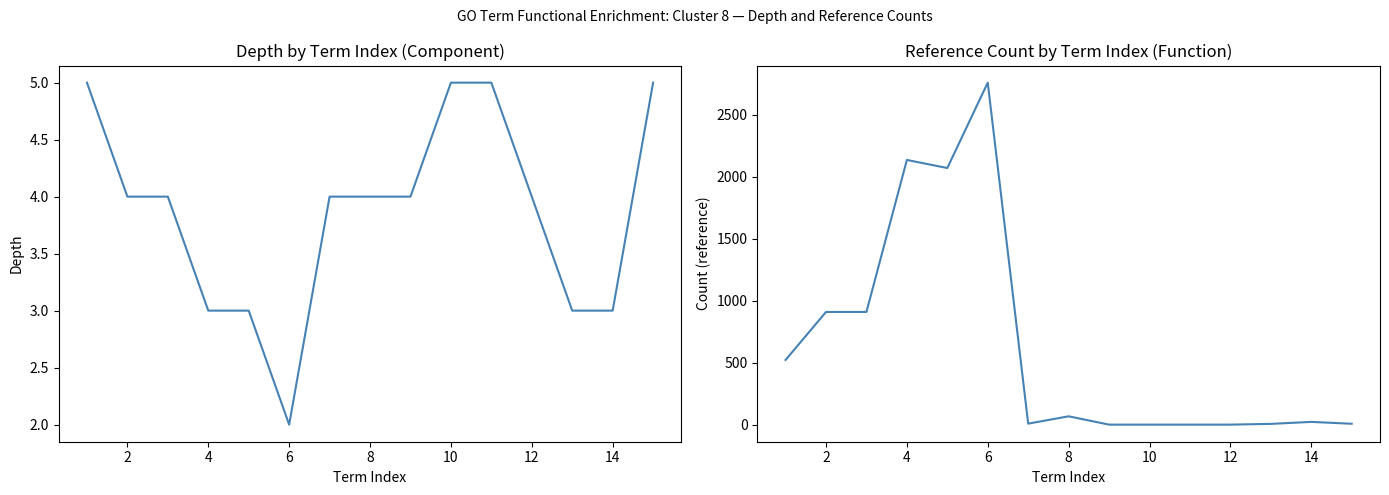

Which series has the largest range (max minus min)?

cnt(ref) C